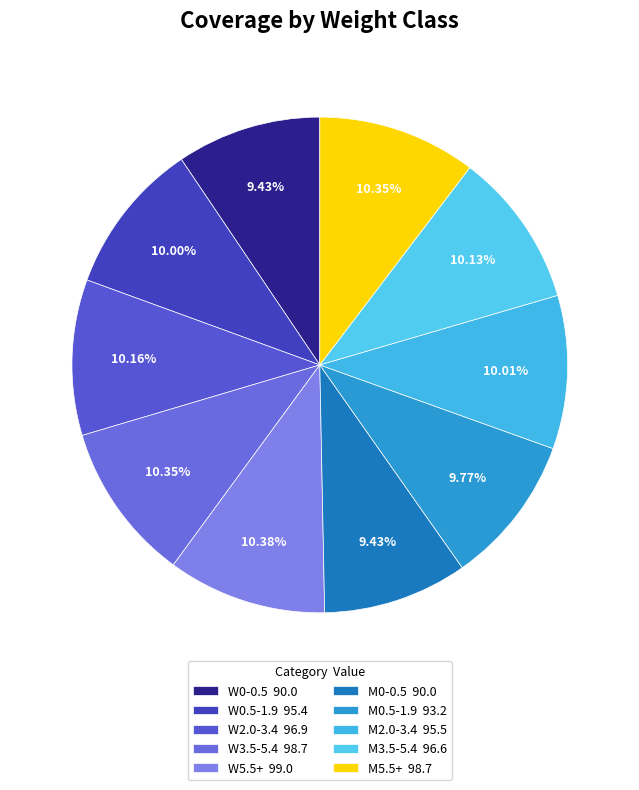

Count the number of slices in the pie.

10